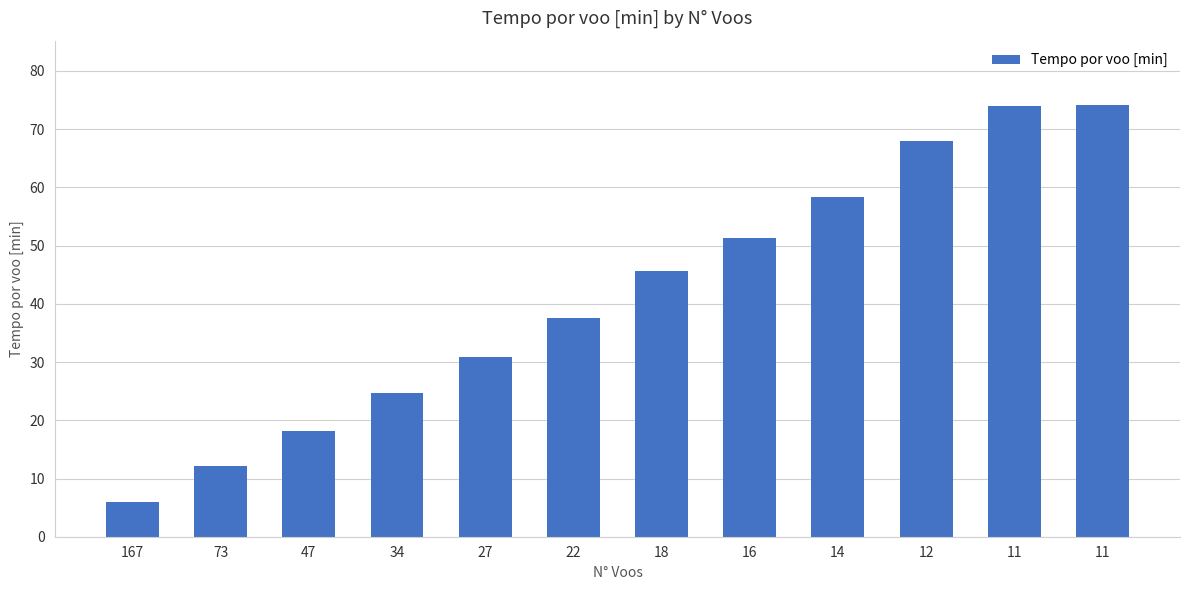

Does the chart contain stacked bars?

No